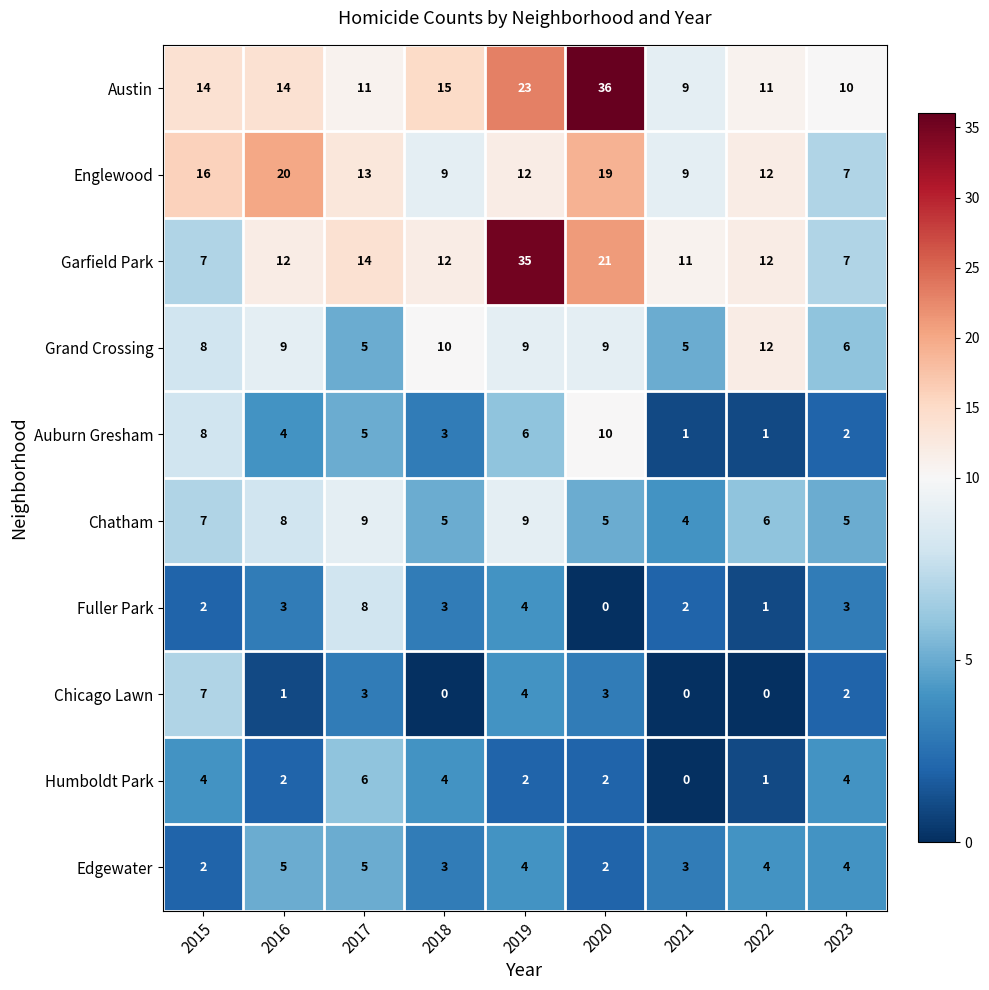

What is the difference between the highest and lowest values at 2020?

36